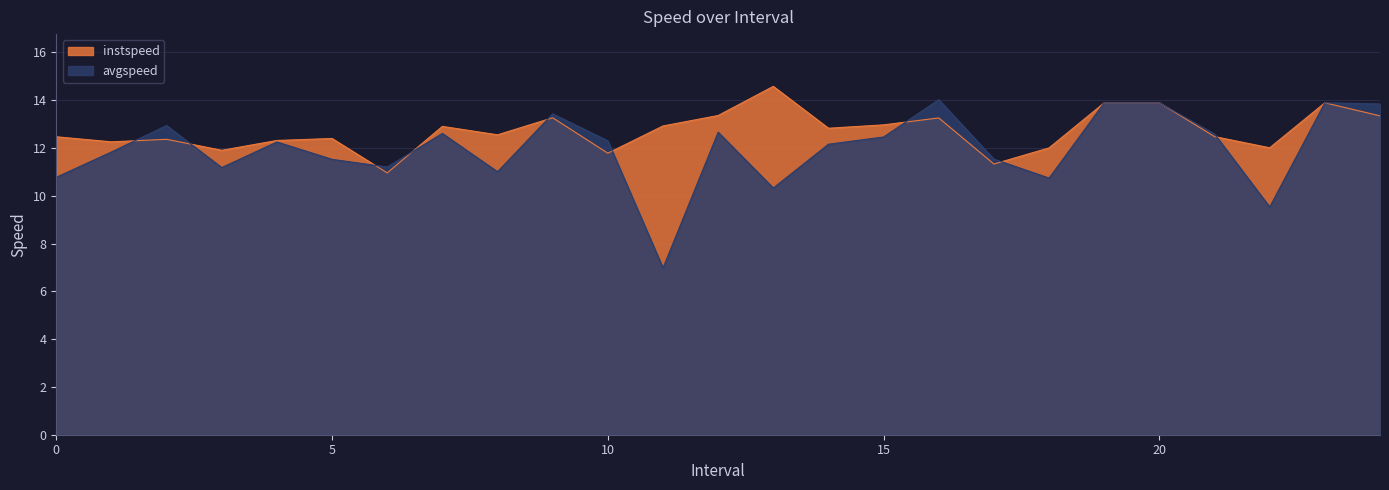

At which category does avgspeed reach its first local peak?

2.0